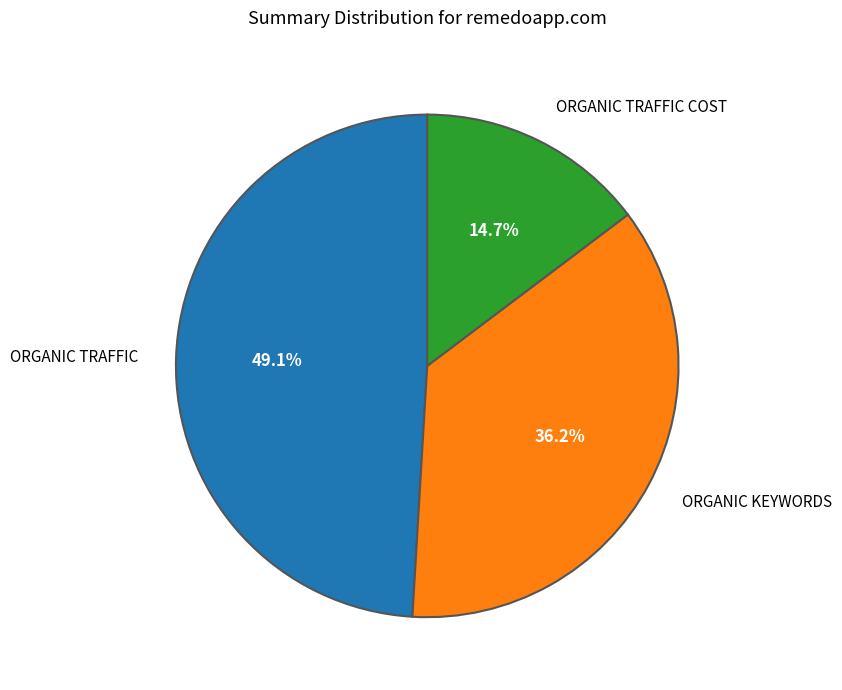

Is there a majority slice in this chart?

No